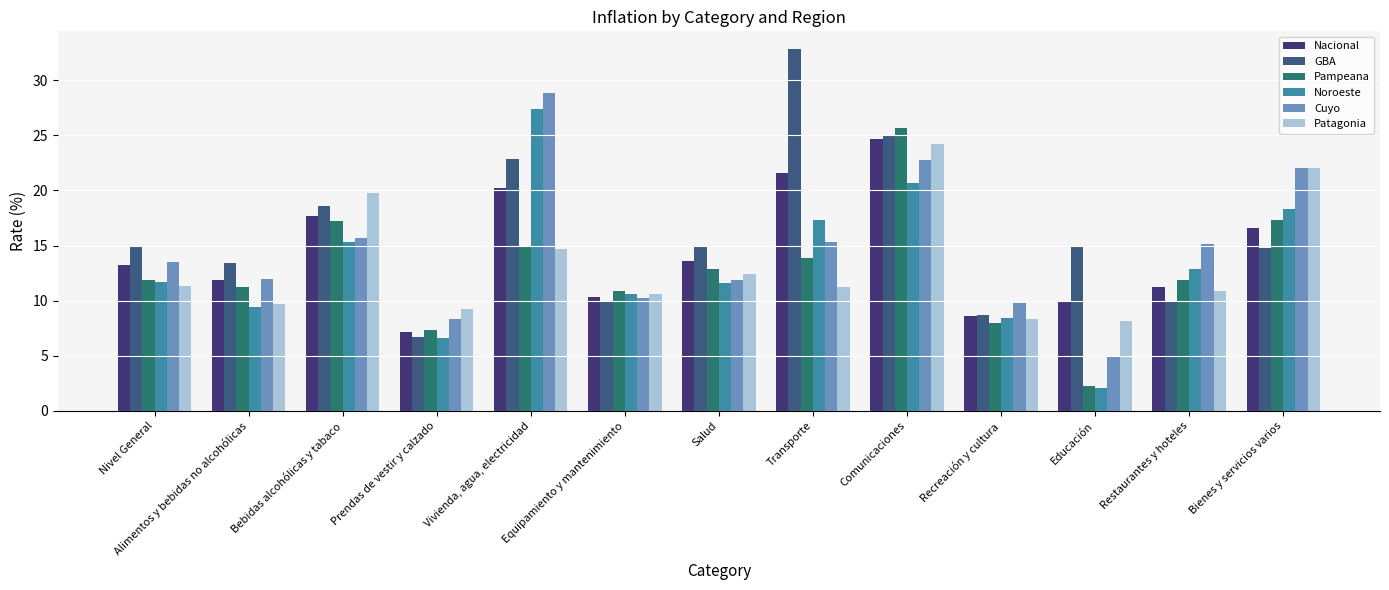

What value does the Noroeste series have at Educación?

2.1